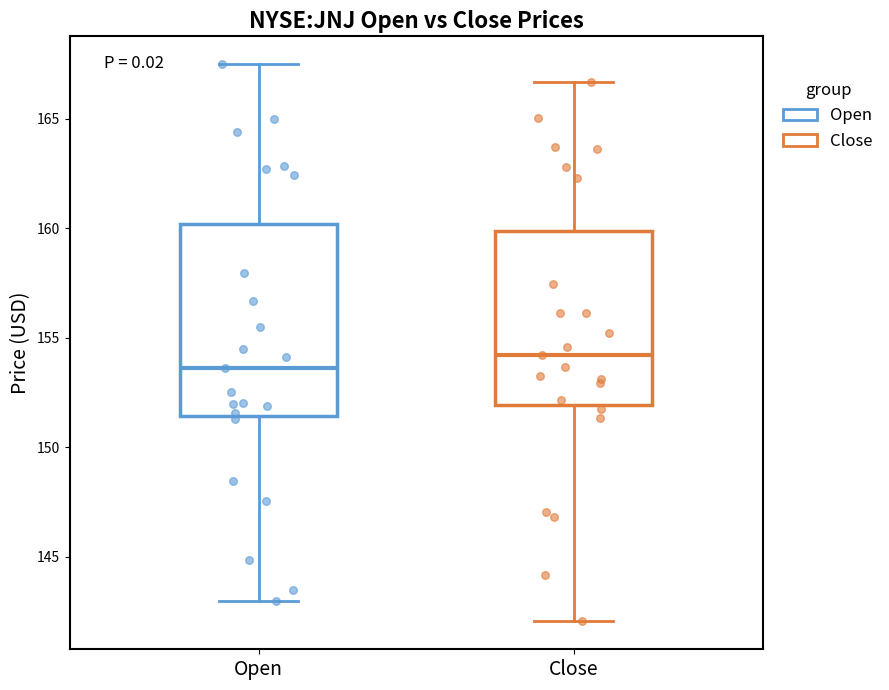

Which box's median line is the lowest?

Open